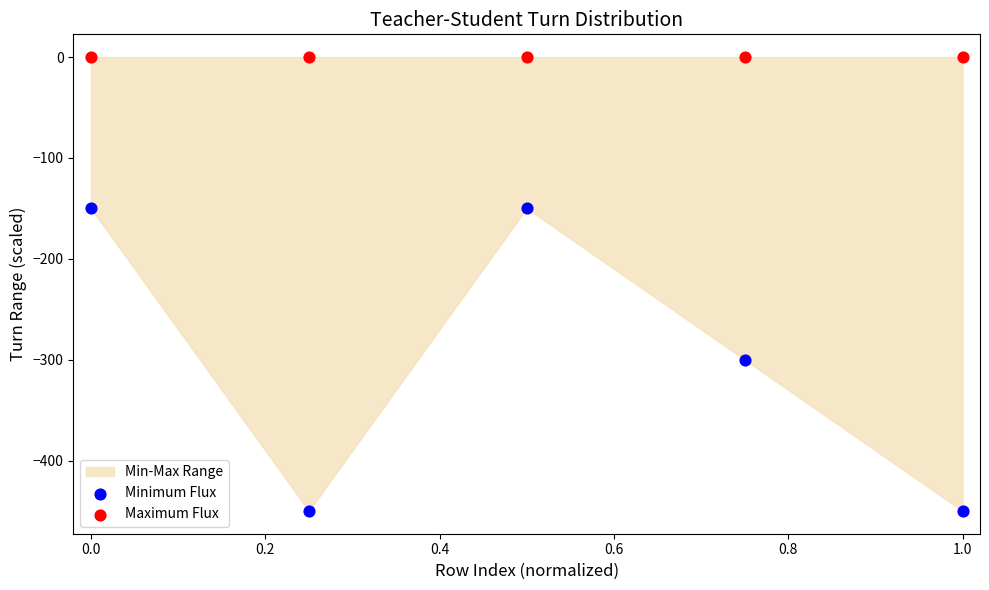

Which series contains the highest Y value?

Maximum Flux